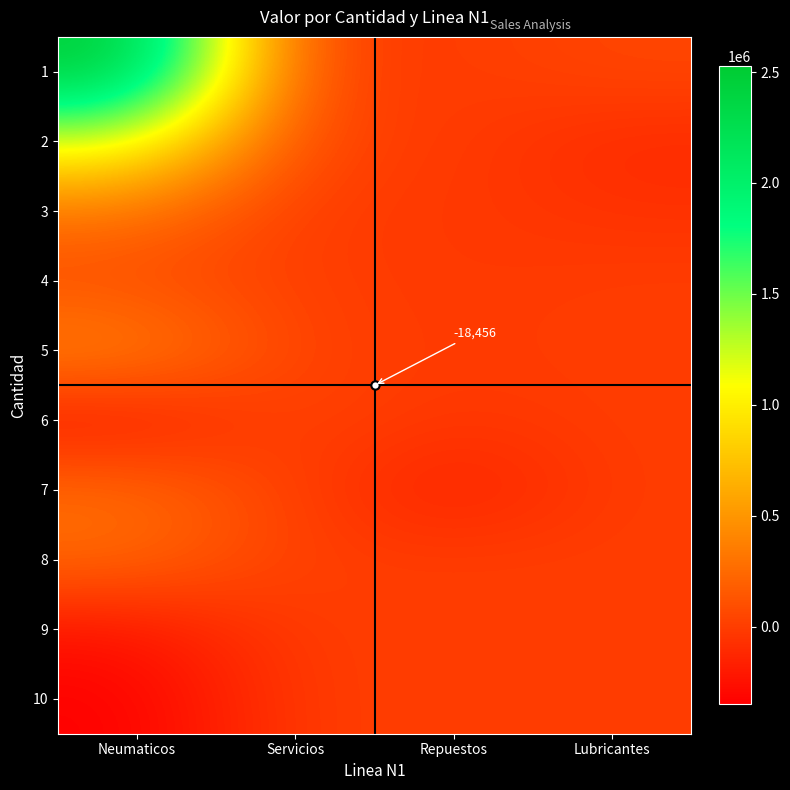

Read the 5 value at Servicios.

11428